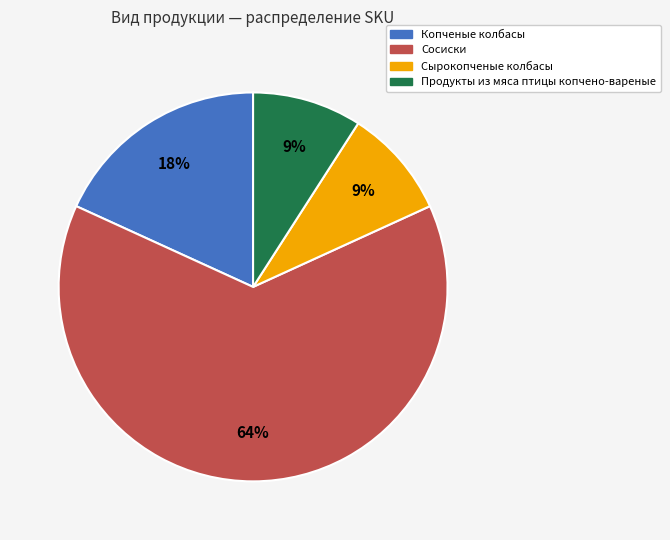

To the nearest percent, what portion does Сырокопченые колбасы represent?

9%